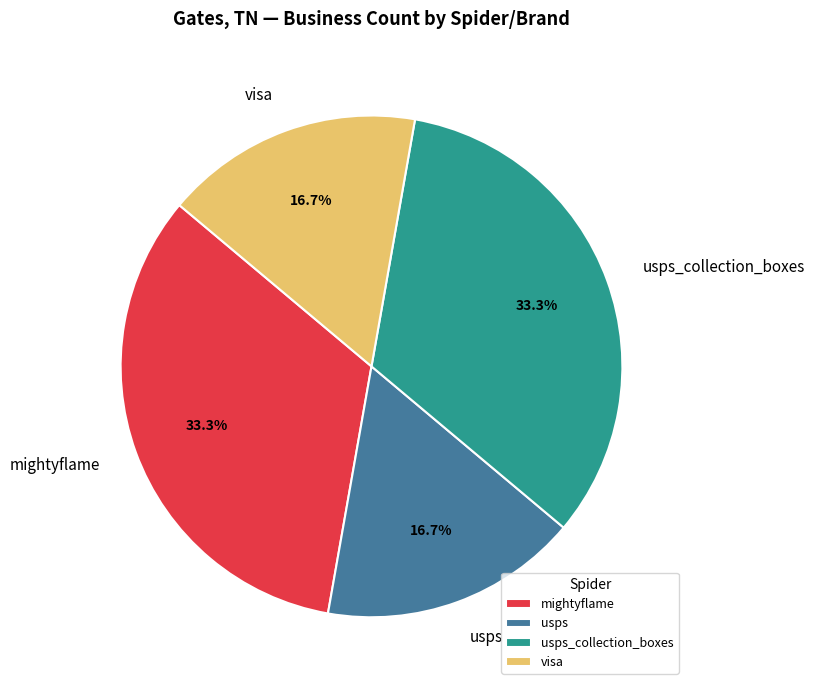

To the nearest percent, what is the difference between the largest and smallest slice percentages?

17%